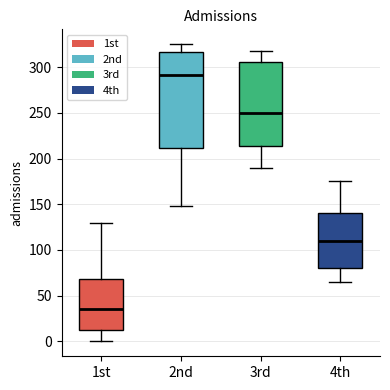

Comparing the boxes themselves (not the whiskers), which one is the tallest?

2nd